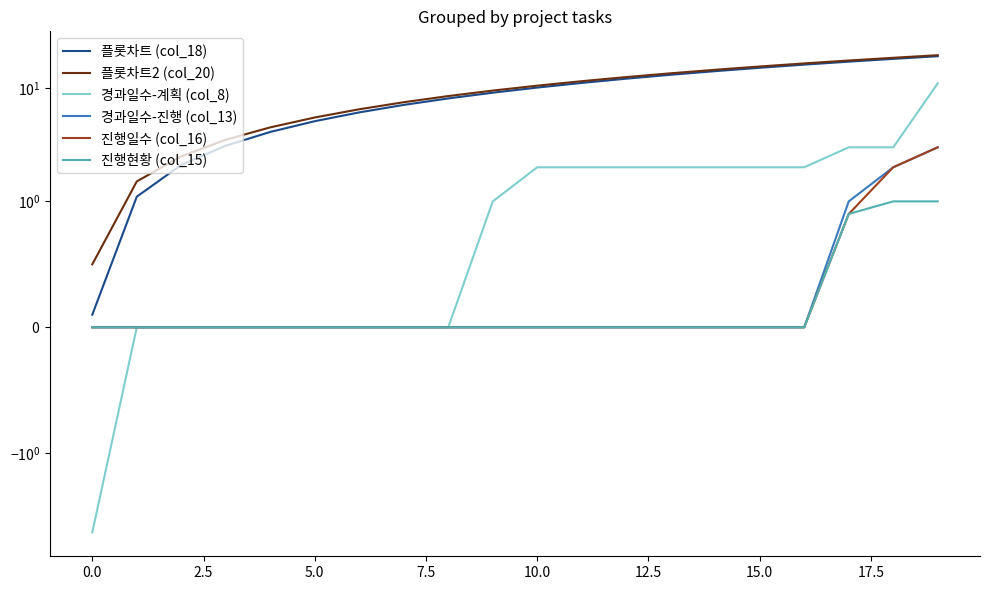

Reading right to left, what are all the values shown in this chart?

플롯차트 (col_18): 19.1	18.1	17.1	16.1	15.1	14.1	13.1	12.1	11.1	10.1	9.1	8.1	7.1	6.1	5.1	4.1	3.1	2.1	1.1	0.1
플롯차트2 (col_20): 19.5	18.5	17.5	16.5	15.5	14.5	13.5	12.5	11.5	10.5	9.5	8.5	7.5	6.5	5.5	4.5	3.5	2.5	1.5	0.5
경과일수-계획 (col_8): 11.0	3.0	3.0	2.0	2.0	2.0	2.0	2.0	2.0	2.0	1.0	0.0	0.0	0.0	0.0	0.0	0.0	0.0	0.0	-5.0
경과일수-진행 (col_13): 3.0	2.0	1.0	0.0	0.0	0.0	0.0	0.0	0.0	0.0	0.0	0.0	0.0	0.0	0.0	0.0	0.0	0.0	0.0	0.0
진행일수 (col_16): 3.0	2.0	0.9	0.0	0.0	0.0	0.0	0.0	0.0	0.0	0.0	0.0	0.0	0.0	0.0	0.0	0.0	0.0	0.0	0.0
진행현황 (col_15): 1.0	1.0	0.9	0.0	0.0	0.0	0.0	0.0	0.0	0.0	0.0	0.0	0.0	0.0	0.0	0.0	0.0	0.0	0.0	0.0